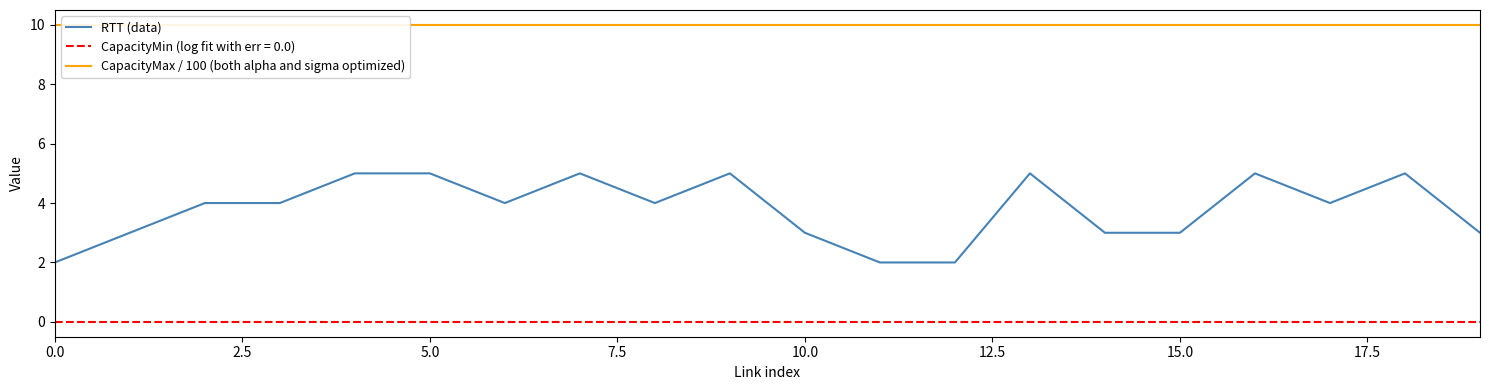

Which series has the largest total across all categories?

CapacityMax / 100 (both alpha and sigma optimized)